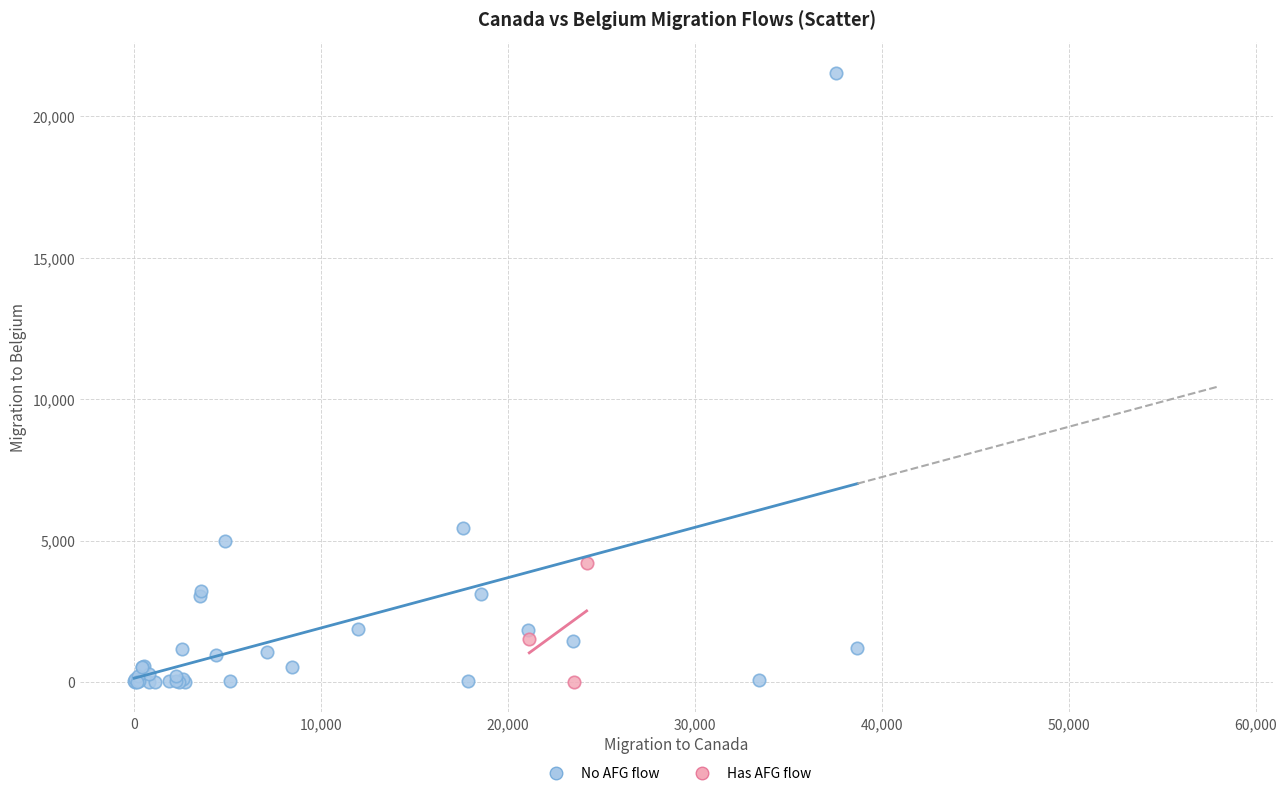

What are all the series names shown in the legend?

No AFG flow, Has AFG flow